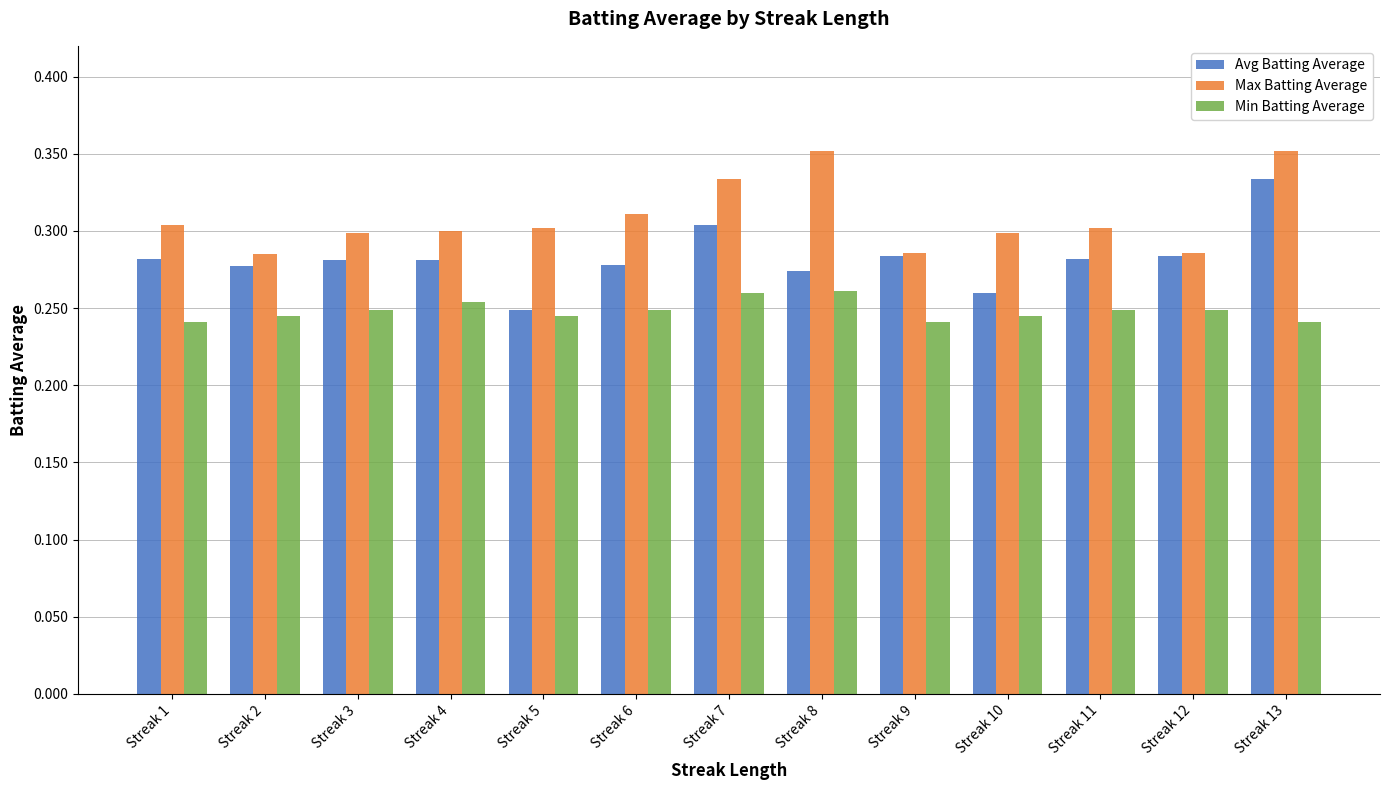

Rank the series by their maximum value, from lowest to highest.

Min Batting Average, Avg Batting Average, Max Batting Average